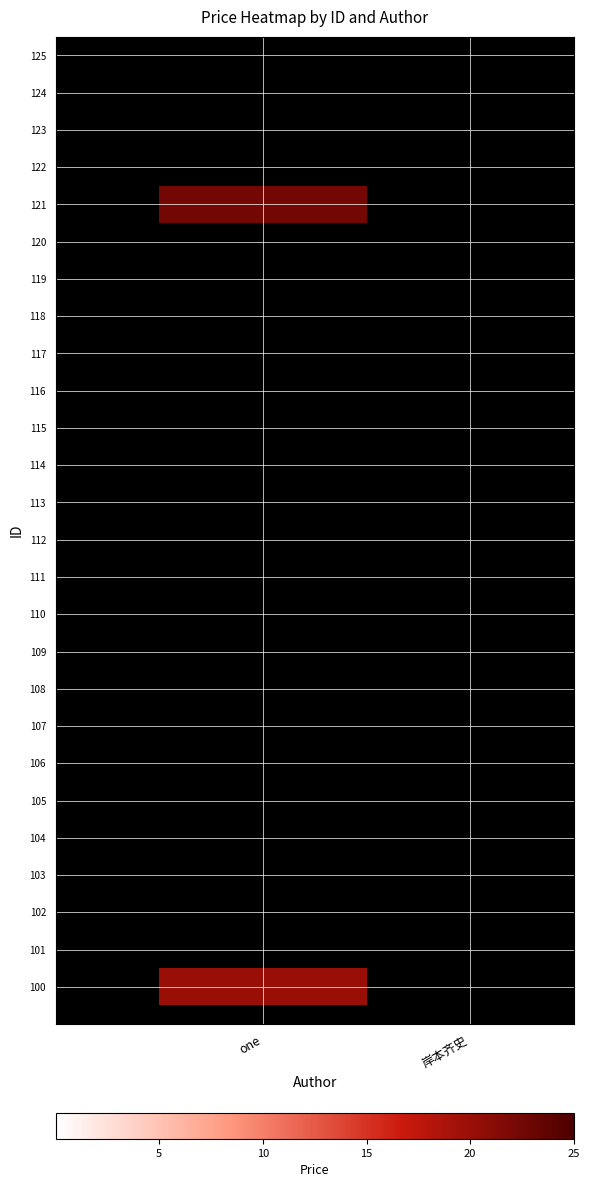

At which category is the sum across all series the highest?

one